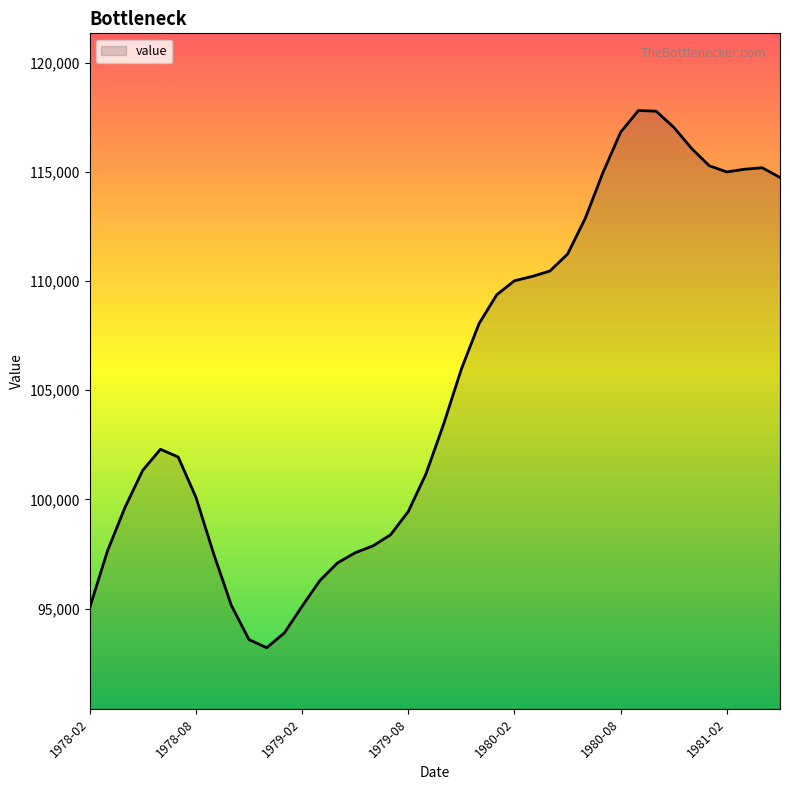

What is the maximum value shown in the chart?

117802